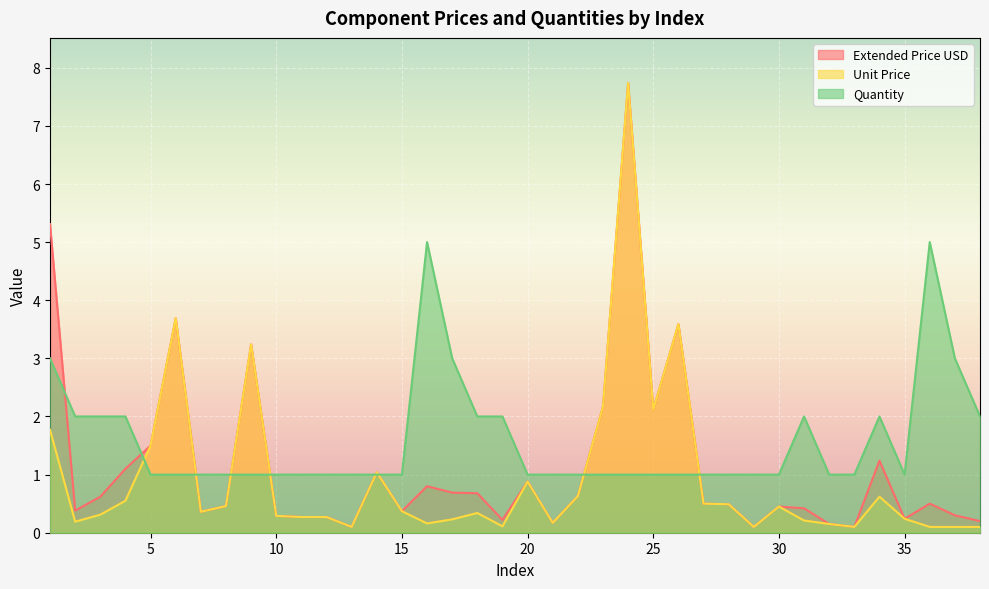

Reading left to right, extract all data points from this chart.

Extended Price USD: 1=5.3	2=0.4	3=0.6	4=1.1	5=1.5	6=3.7	7=0.4	8=0.5	9=3.2	10=0.3	11=0.3	12=0.3	13=0.1	14=1.0	15=0.4	16=0.8	17=0.7	18=0.7	19=0.2	20=0.9	21=0.2	22=0.6	23=2.2	24=7.7	25=2.1	26=3.6	27=0.5	28=0.5	29=0.1	30=0.5	31=0.4	32=0.1	33=0.1	34=1.2	35=0.2	36=0.5	37=0.3	38=0.2
Unit Price: 1=1.8	2=0.2	3=0.3	4=0.6	5=1.5	6=3.7	7=0.4	8=0.5	9=3.2	10=0.3	11=0.3	12=0.3	13=0.1	14=1.0	15=0.4	16=0.2	17=0.2	18=0.3	19=0.1	20=0.9	21=0.2	22=0.6	23=2.2	24=7.7	25=2.1	26=3.6	27=0.5	28=0.5	29=0.1	30=0.5	31=0.2	32=0.1	33=0.1	34=0.6	35=0.2	36=0.1	37=0.1	38=0.1
Quantity: 1=3.0	2=2.0	3=2.0	4=2.0	5=1.0	6=1.0	7=1.0	8=1.0	9=1.0	10=1.0	11=1.0	12=1.0	13=1.0	14=1.0	15=1.0	16=5.0	17=3.0	18=2.0	19=2.0	20=1.0	21=1.0	22=1.0	23=1.0	24=1.0	25=1.0	26=1.0	27=1.0	28=1.0	29=1.0	30=1.0	31=2.0	32=1.0	33=1.0	34=2.0	35=1.0	36=5.0	37=3.0	38=2.0